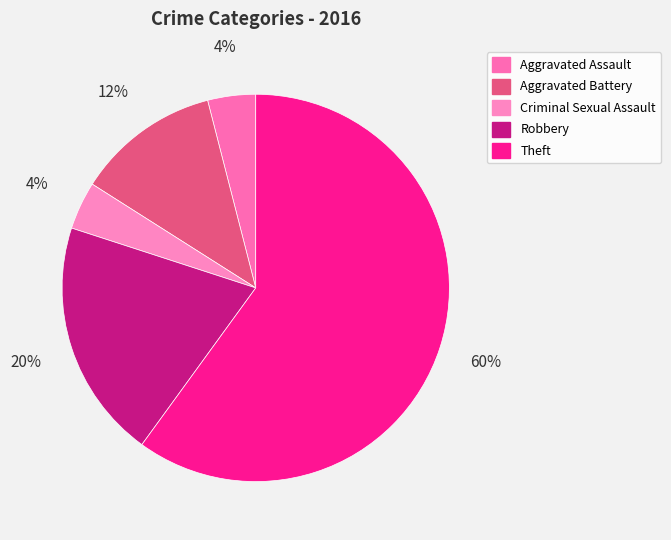

Is there any slice that represents more than half of the pie?

Yes